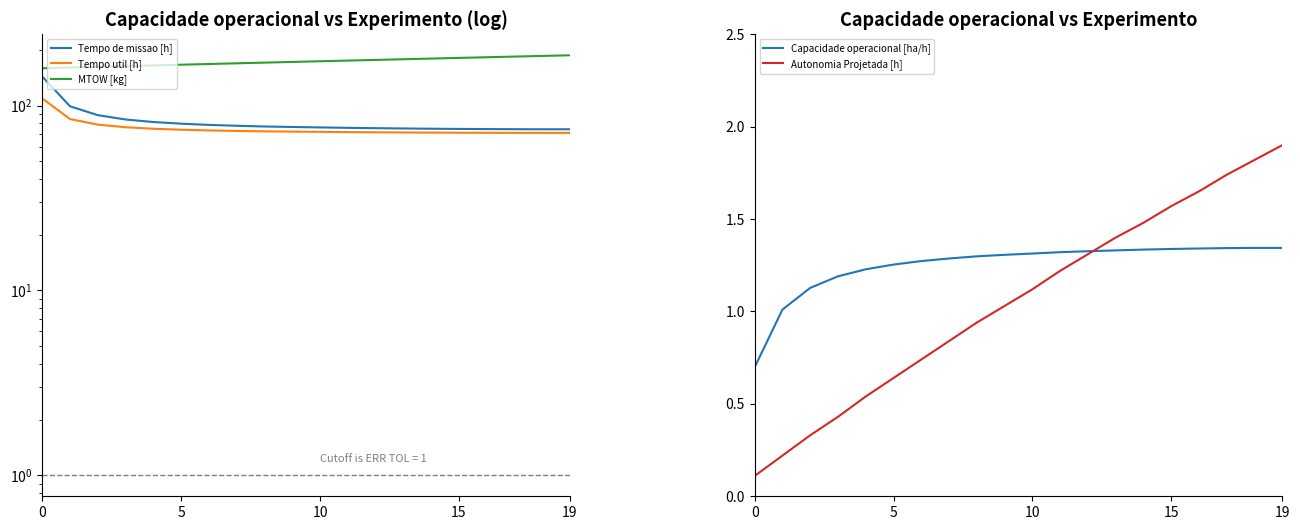

What is the label of the 10th point from the left?

9